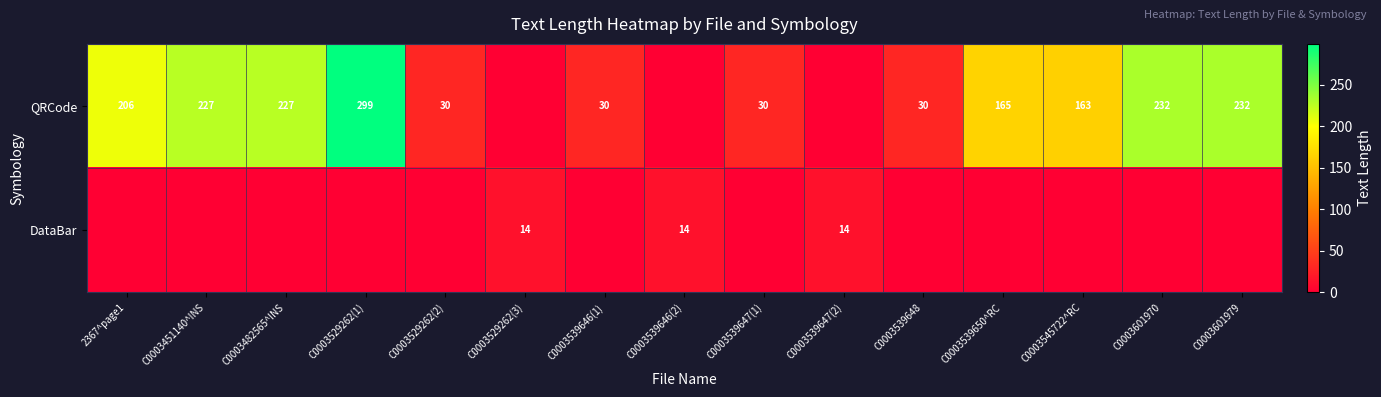

What is the sum of the QRCode values at C0003539647(1) and C0003545722^RC?

193